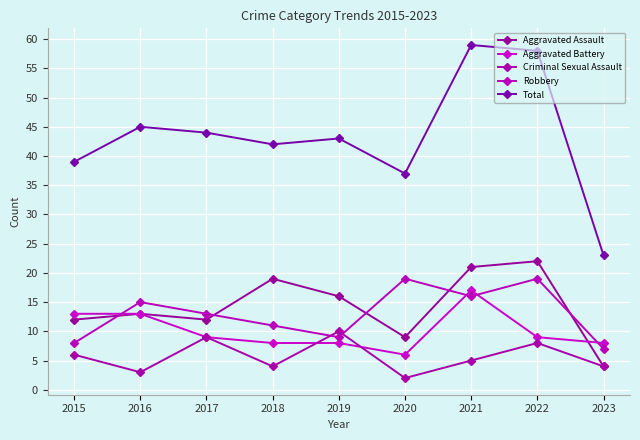

True or false: Robbery and Total cross at least once.

False